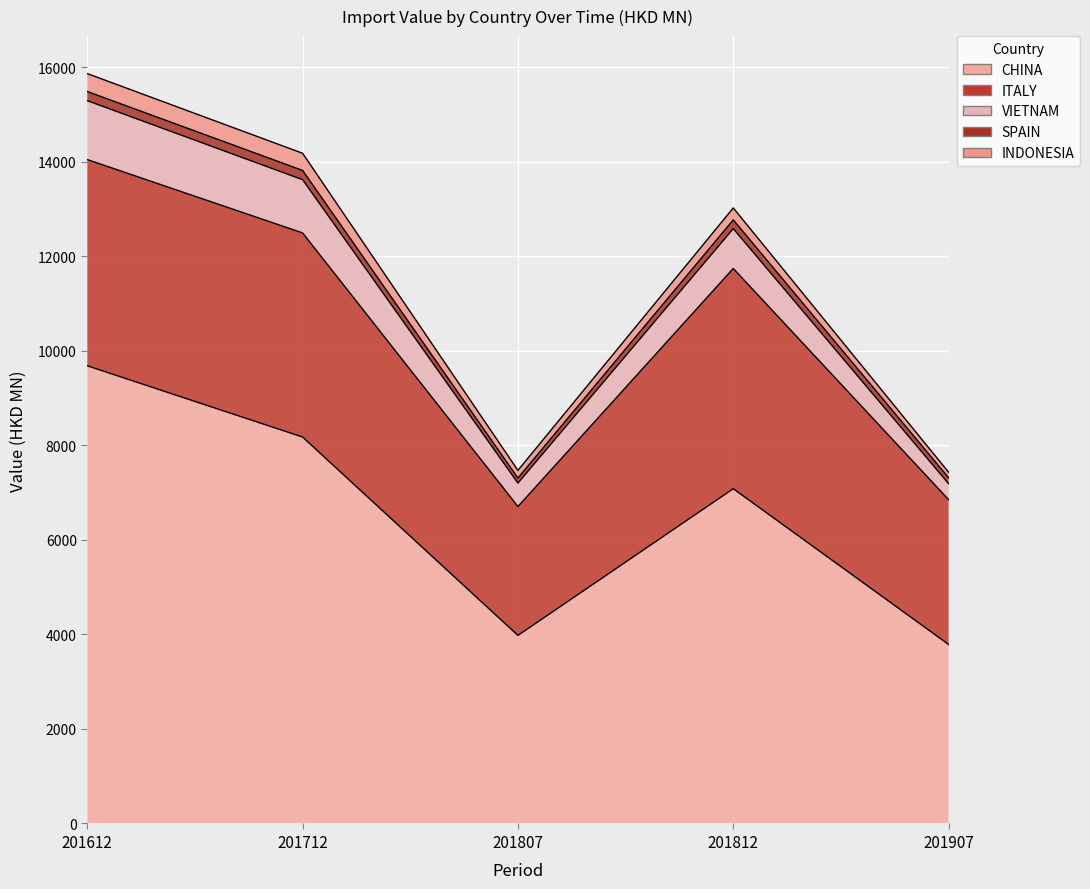

True or false: INDONESIA has more than 1 interior local peaks.

False